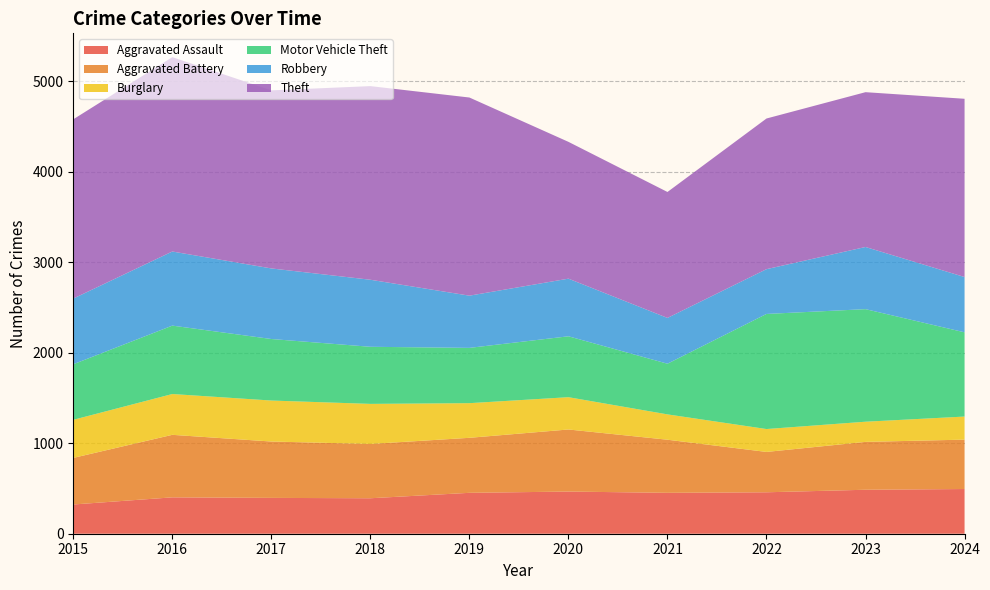

Reading right to left, transcribe all the data shown in this chart.

Aggravated Assault: 2024=494	2023=486	2022=458	2021=452	2020=466	2019=452	2018=392	2017=396	2016=402	2015=323
Aggravated Battery: 2024=546	2023=529	2022=446	2021=587	2020=686	2019=608	2018=600	2017=623	2016=691	2015=515
Burglary: 2024=255	2023=223	2022=253	2021=280	2020=357	2019=383	2018=443	2017=453	2016=451	2015=421
Motor Vehicle Theft: 2024=931	2023=1244	2022=1272	2021=560	2020=673	2019=611	2018=631	2017=680	2016=756	2015=614
Robbery: 2024=611	2023=687	2022=495	2021=506	2020=637	2019=577	2018=741	2017=780	2016=819	2015=726
Theft: 2024=1970	2023=1711	2022=1665	2021=1392	2020=1512	2019=2190	2018=2140	2017=1968	2016=2148	2015=1981